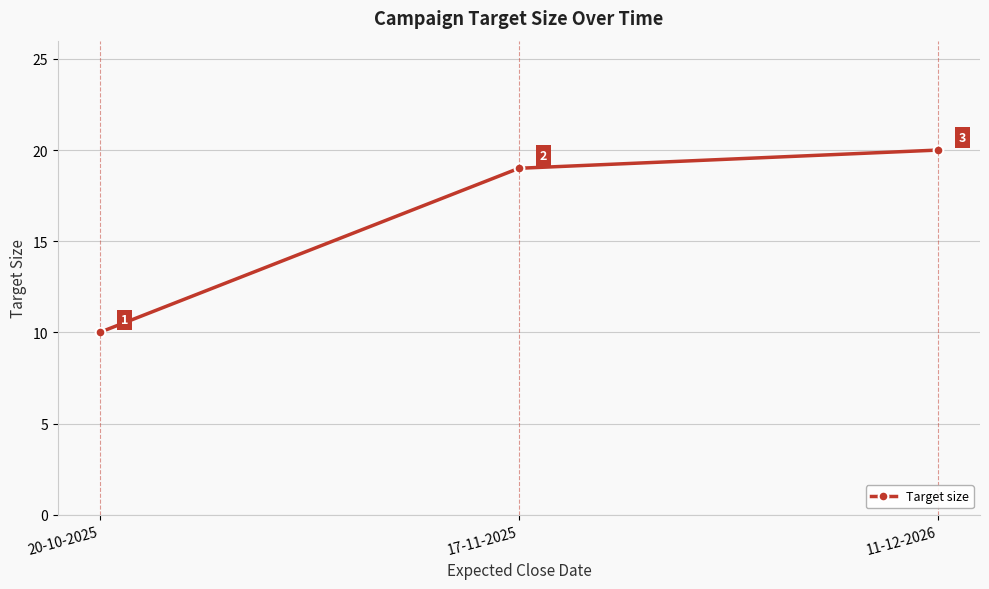

What is the maximum value shown in the chart?

20